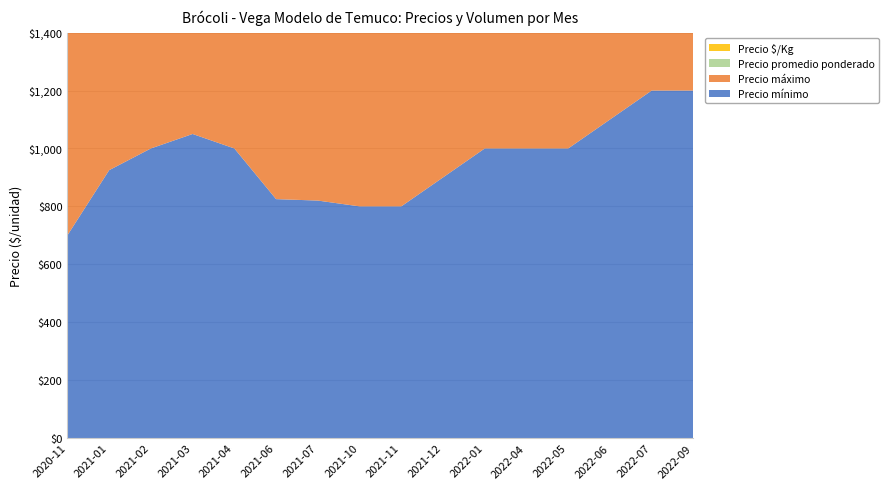

Reading left to right, what are all the values shown in this chart?

Precio mínimo: 700	925	1000	1050	1000	825	820	800	800	900	1000	1000	1000	1100	1200	1200
Precio máximo: 800	950	1050	1100	1000	875	870	900	850	1000	1000	1200	1000	1150	1200	1250
Precio promedio ponderado: 753	937	1031	1075	1000	852	851	828	815	929	1000	1100	1000	1128	1200	1225
Precio $/Kg: 753	937	1031	1075	1000	852	851	828	815	929	1000	1100	1000	1128	1200	1225